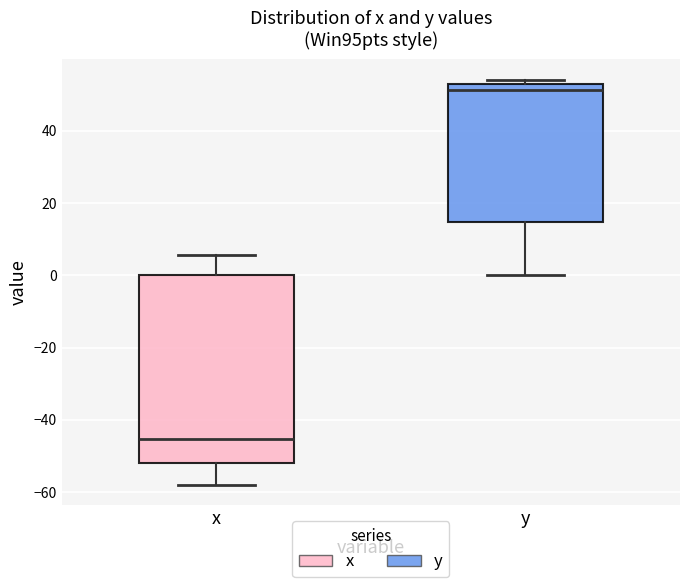

Reading left to right, read every box against the y-axis: the position of its median line, the range the box covers, and the ends of its whiskers. The values are not printed on the chart, so give them approximately, as read against the axis.

x: median -46, box -52 to 0, whiskers -58 to 6
y: median 52, box 14 to 54, whiskers 0 to 54 (just above the box's upper edge)